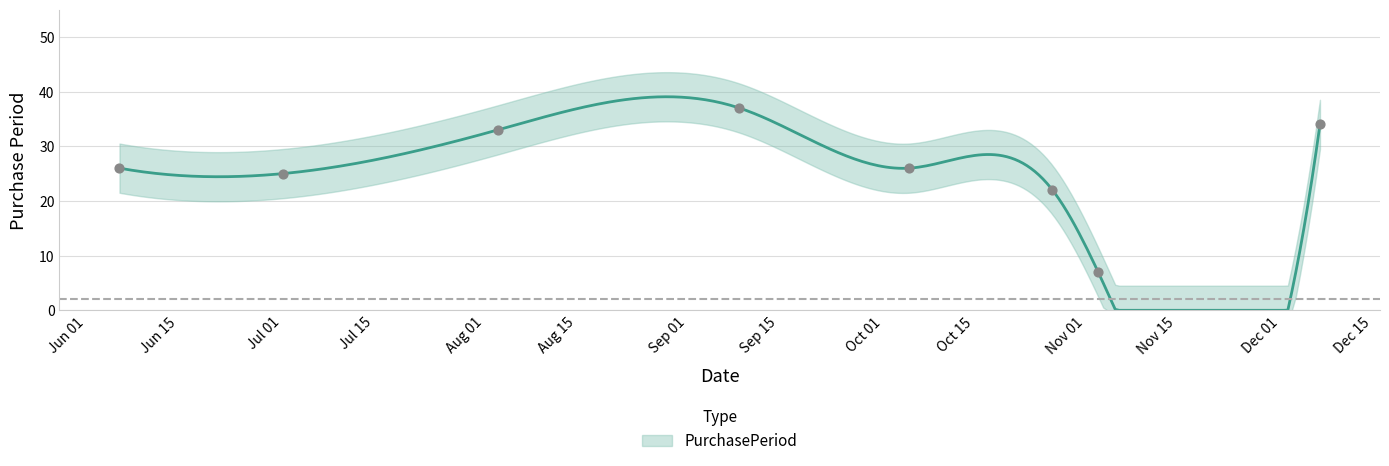

Approximately how many times larger is the value at 2016-08-03 compared to 2016-09-09?

0.9